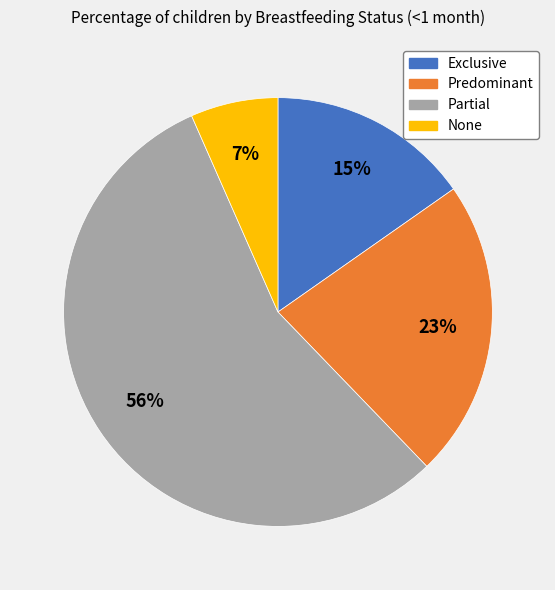

Is the sum of Predominant and Exclusive greater than half?

No